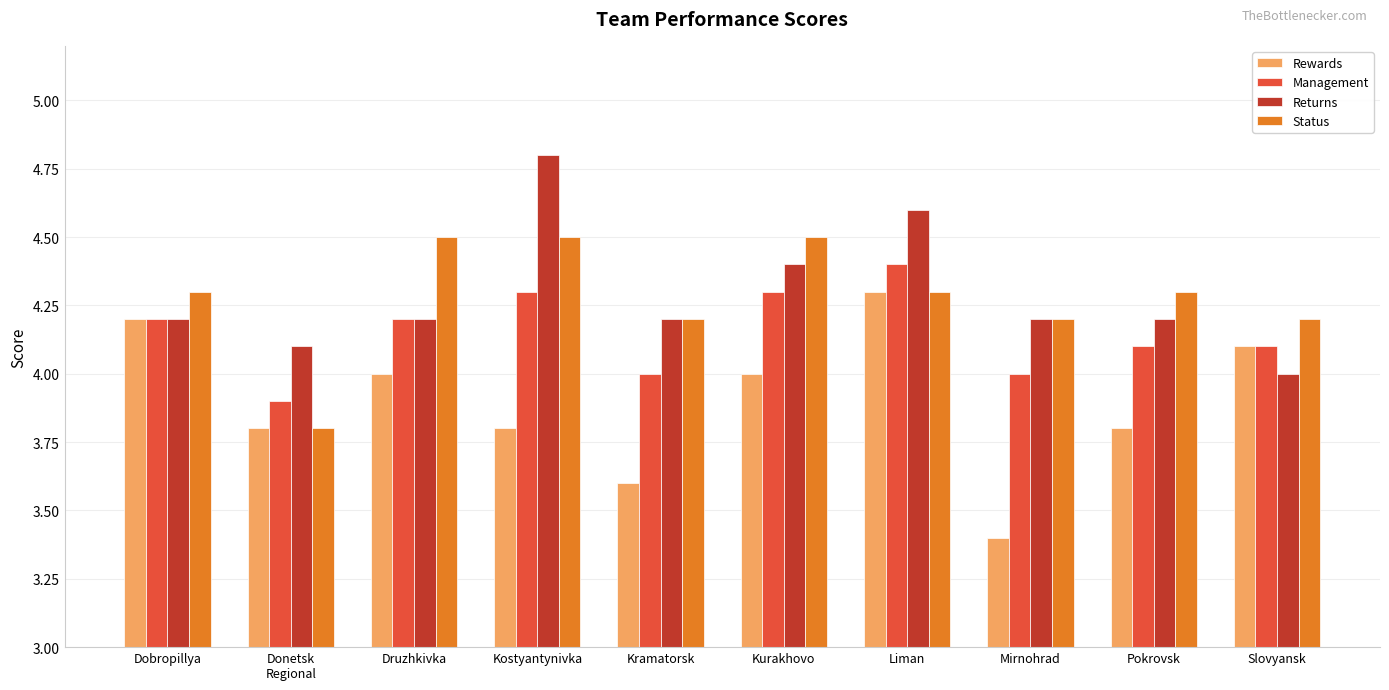

Rank the series by their maximum value, from lowest to highest.

Rewards, Management, Status, Returns